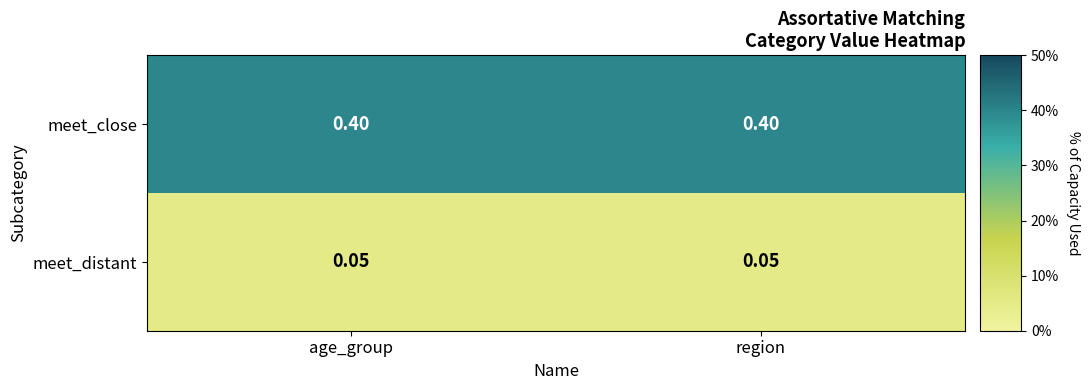

How many categories are shown in the chart?

2